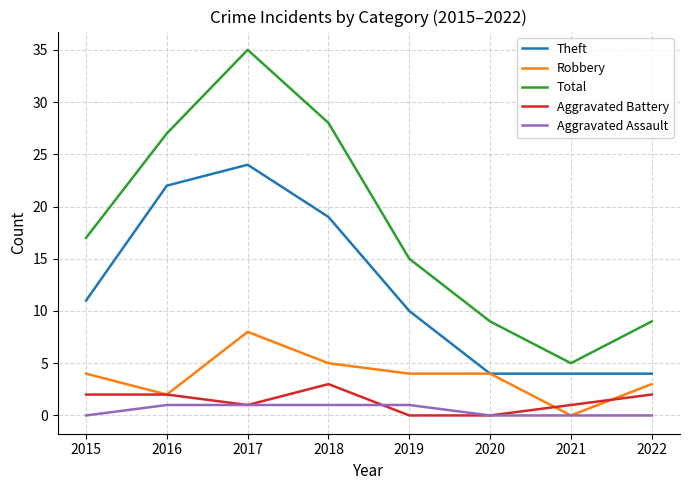

What is the difference between the maximum and minimum values in the Aggravated Assault series?

1